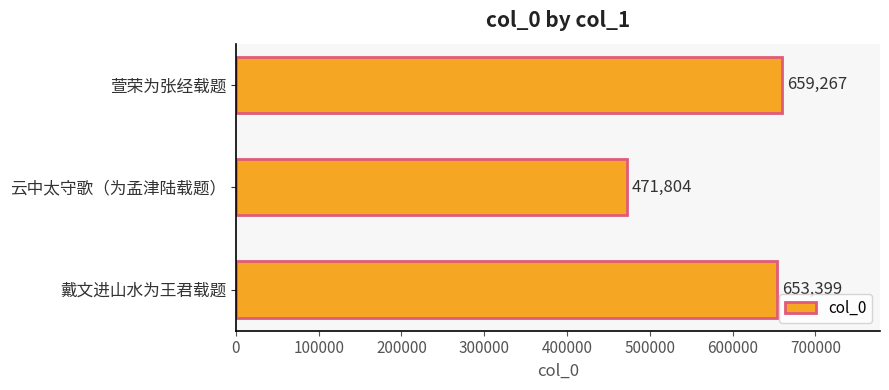

Reading bottom to top, what are all the values shown in this chart?

戴文进山水为王君载题=653399	云中太守歌（为孟津陆载题）=471804	萱荣为张经载题=659267